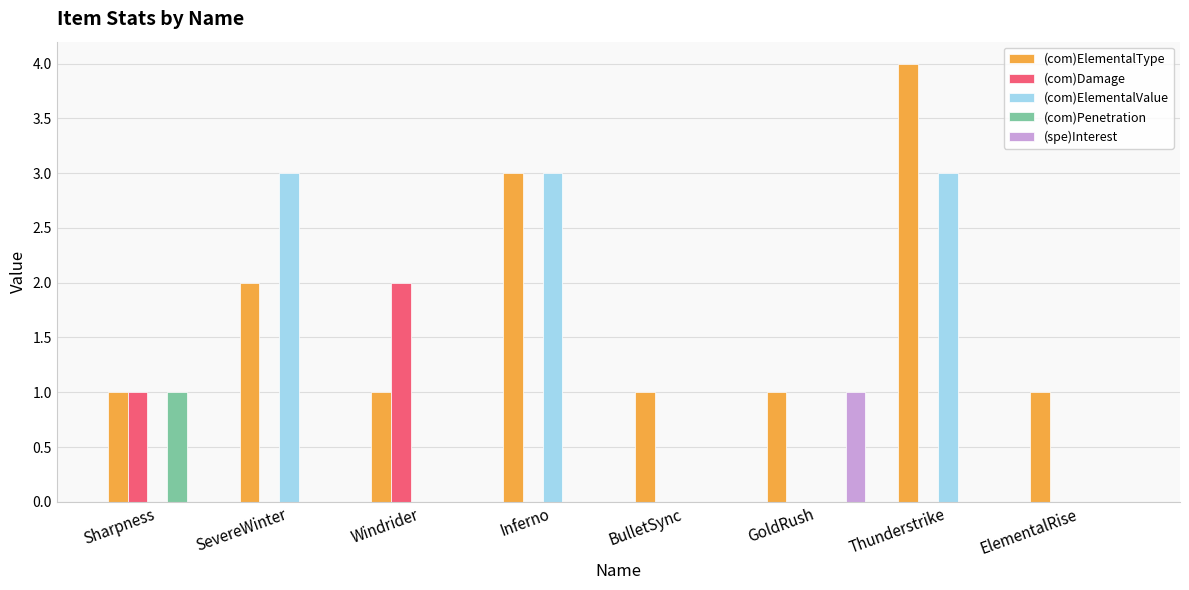

Reading left to right, list all the values displayed in this chart.

(com)ElementalType: 1	2	1	3	1	1	4	1
(com)Damage: 1	0	2	0	0	0	0	0
(com)ElementalValue: 0	3	0	3	0	0	3	0
(com)Penetration: 1	0	0	0	0	0	0	0
(spe)Interest: 0	0	0	0	0	1	0	0